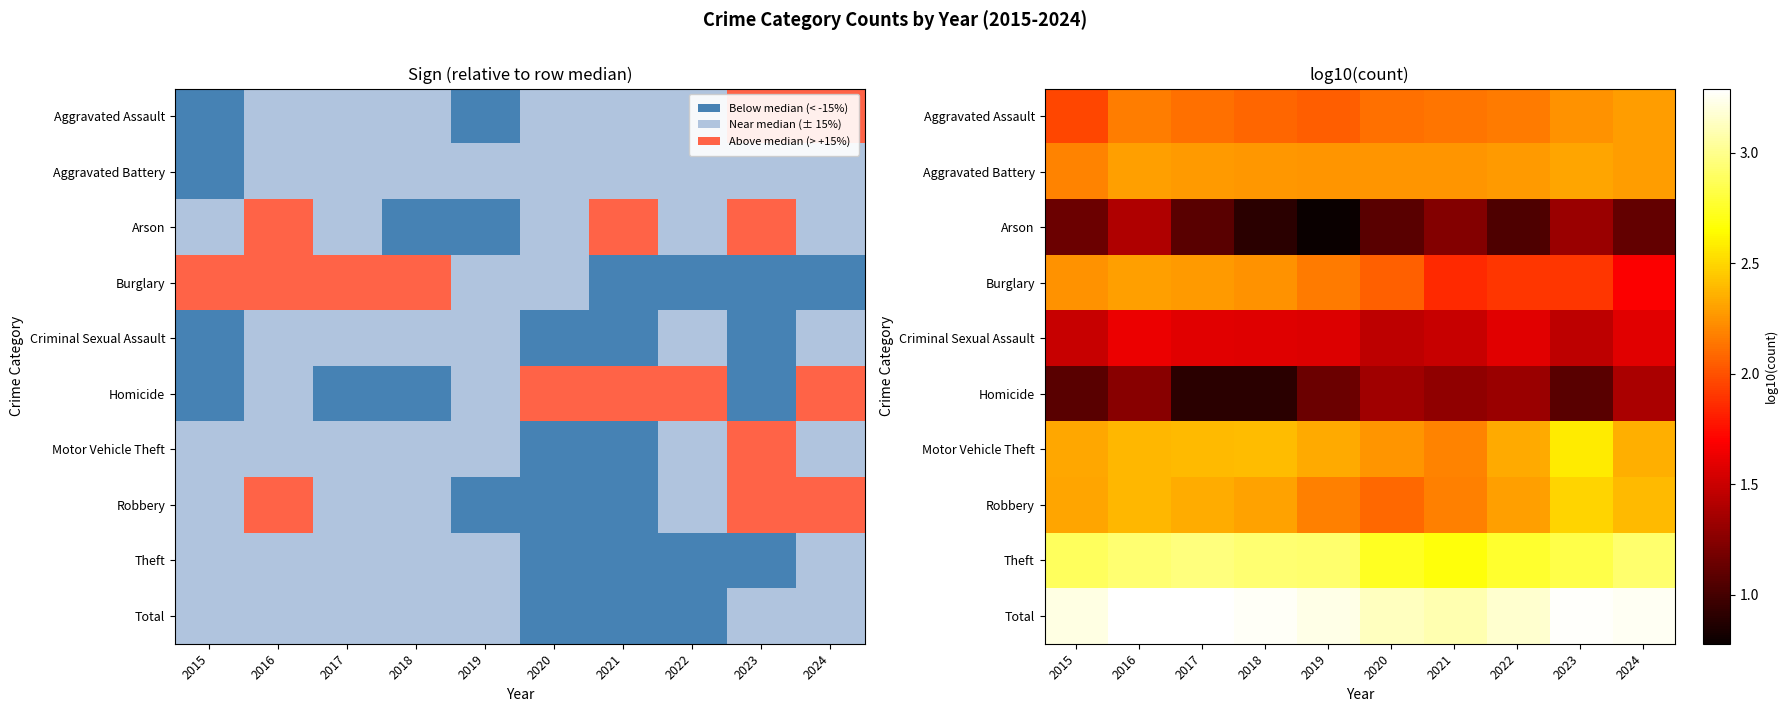

How many data points does each series have?

10